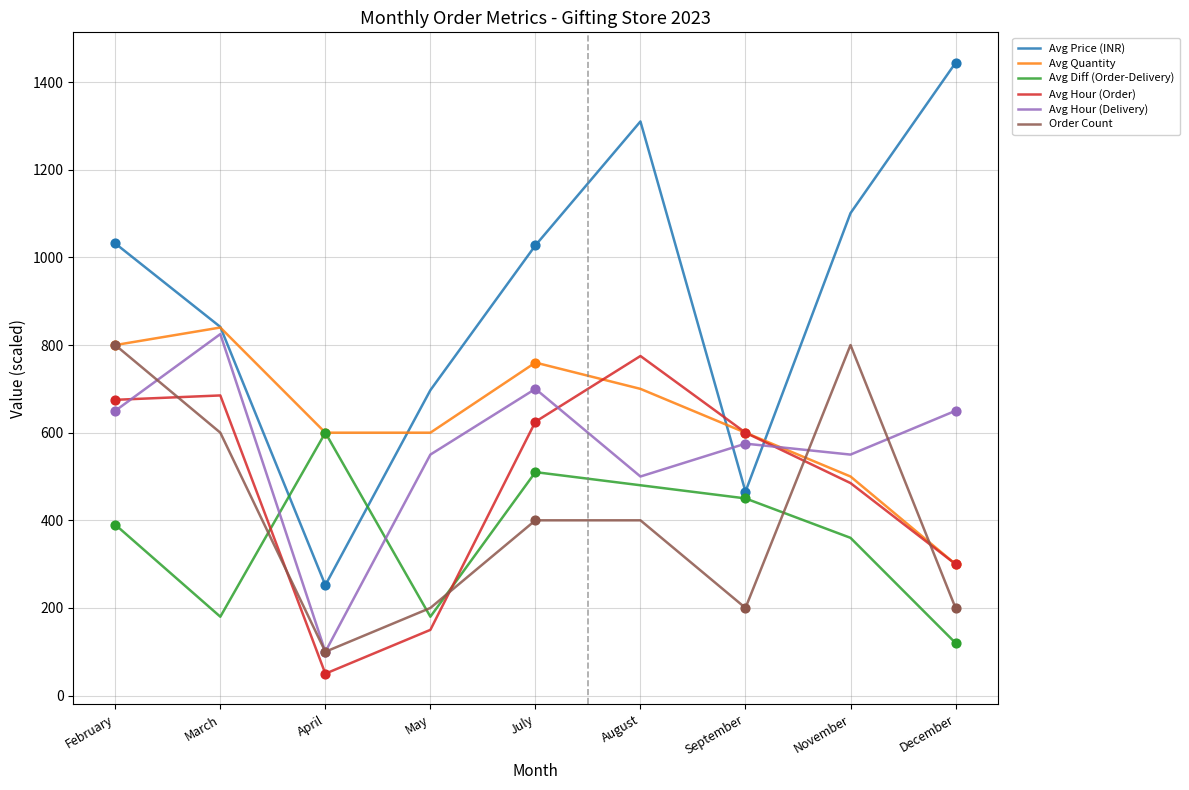

What are all the series names shown in the legend?

Avg Price (INR), Avg Quantity, Avg Diff (Order-Delivery), Avg Hour (Order), Avg Hour (Delivery), Order Count